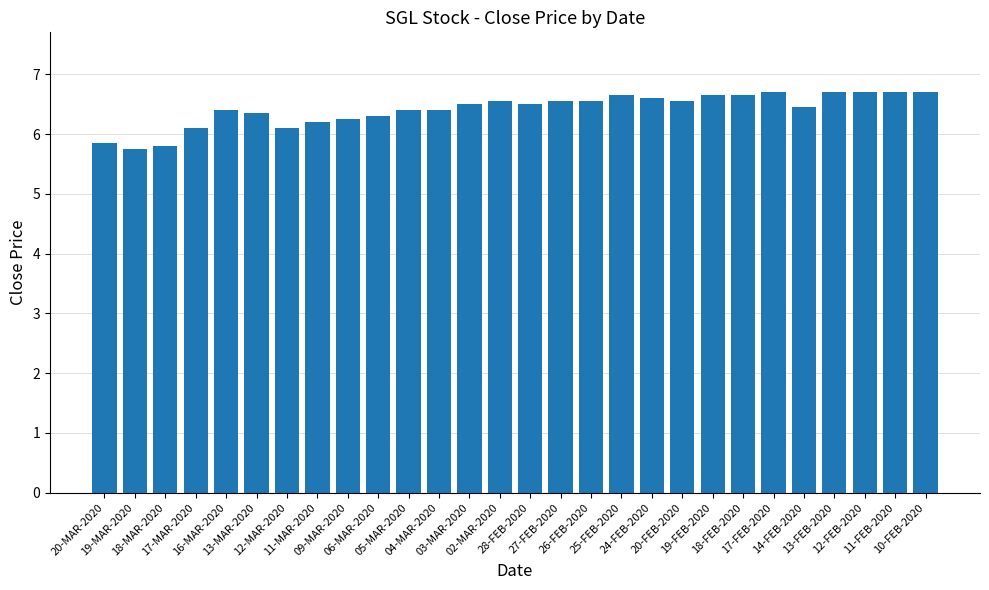

What position from the right is 20-MAR-2020?

28